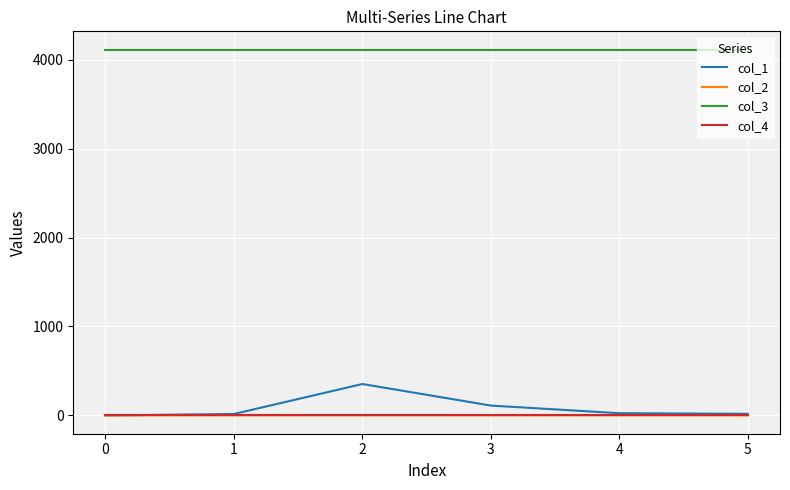

How many categories are shown in the chart?

6